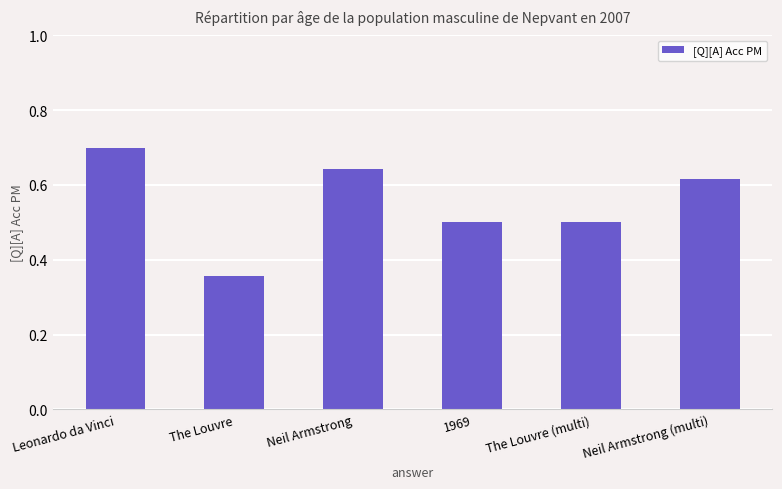

What is the label of the 5th bar from the right?

The Louvre